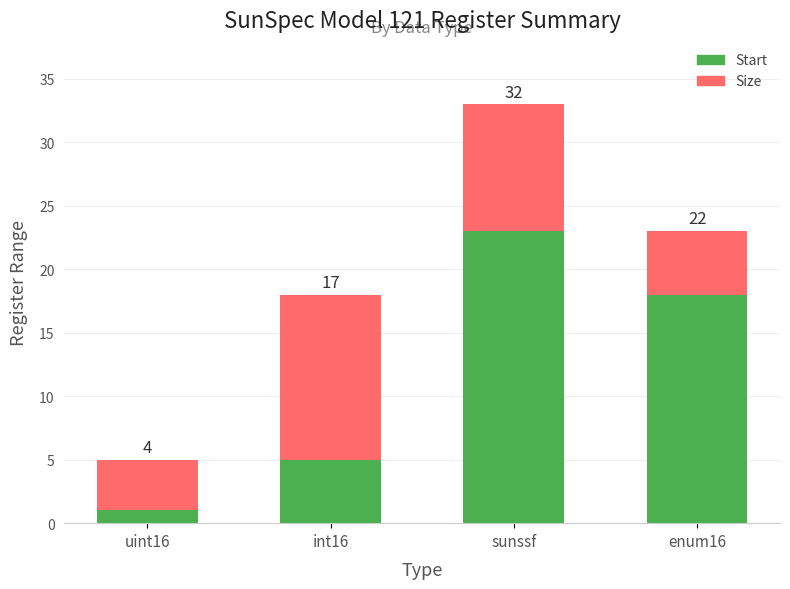

At sunssf, list the series in order from smallest to largest.

Size, Start